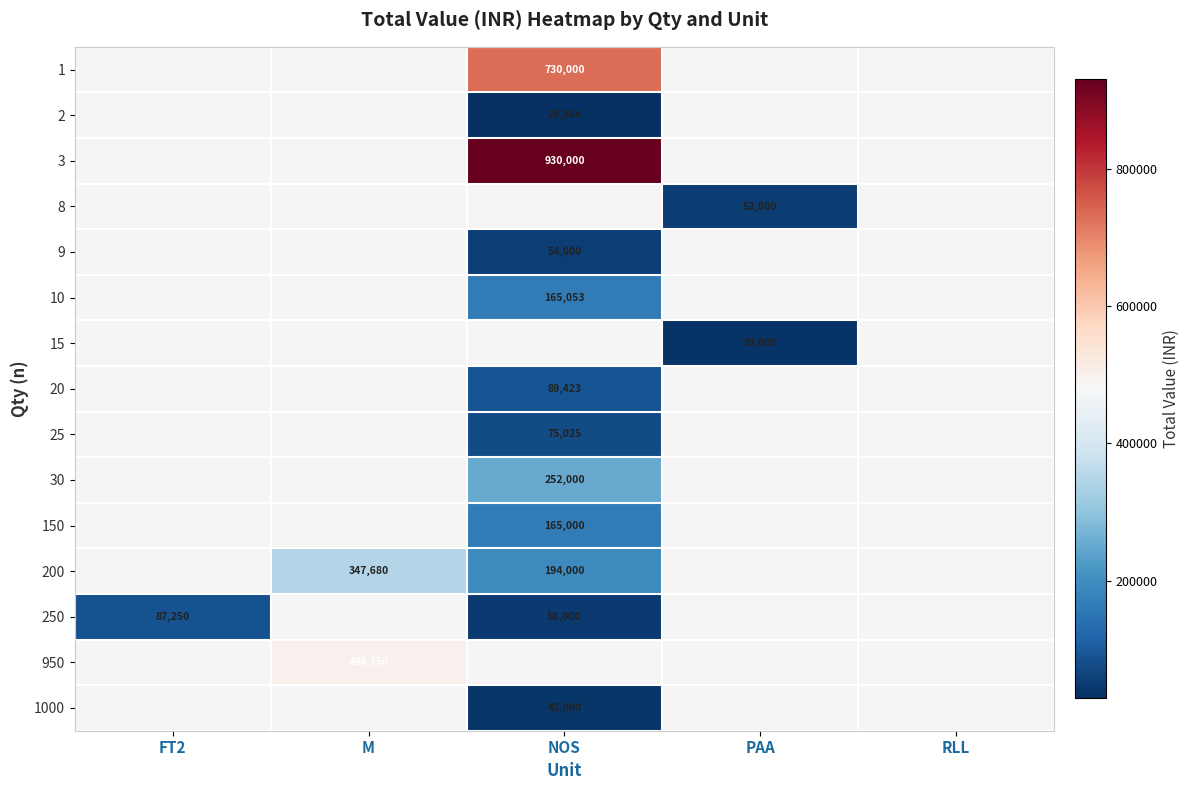

Is it true that 3 equals 1374156 at NOS?

False